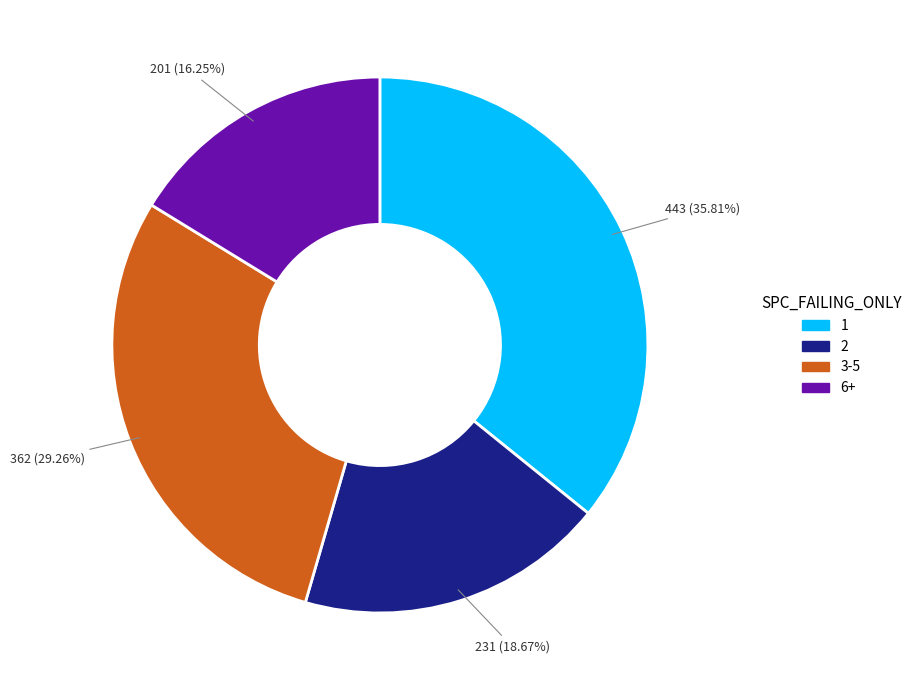

Is there a majority slice in this chart?

No